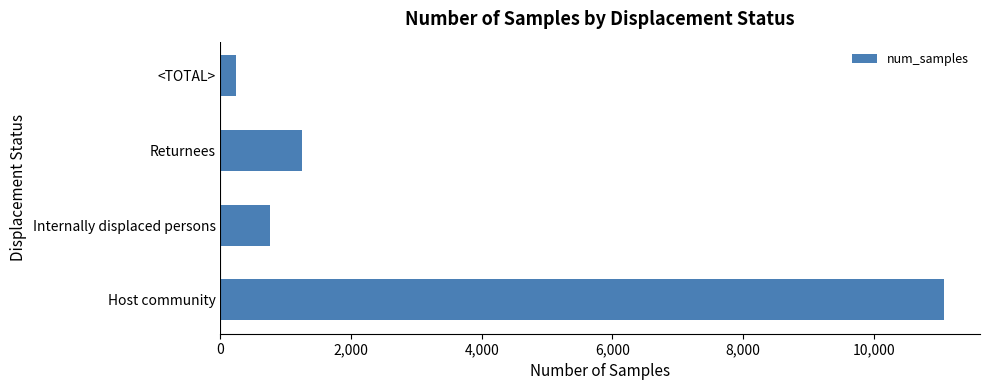

The value at Internally displaced persons is 1202. True or false?

False